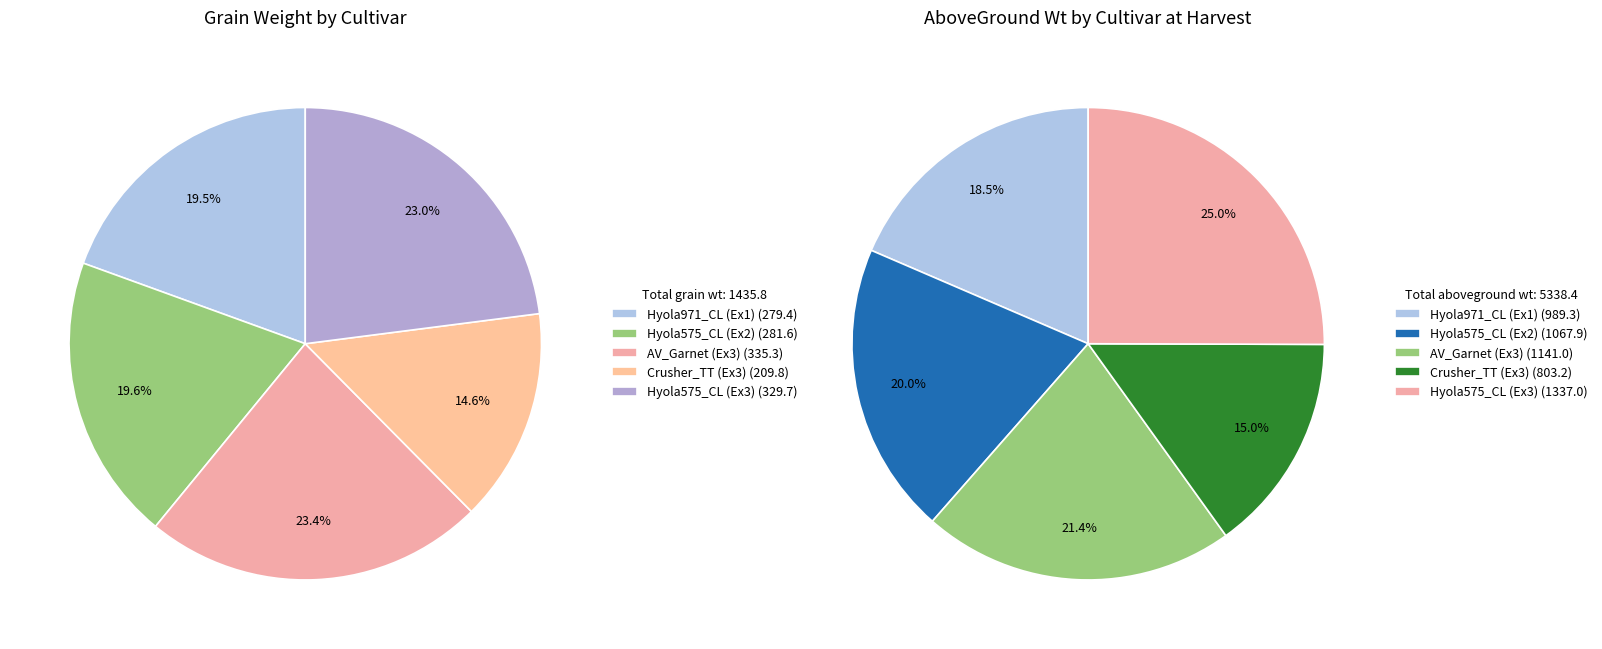

How many segments does this pie chart have?

5